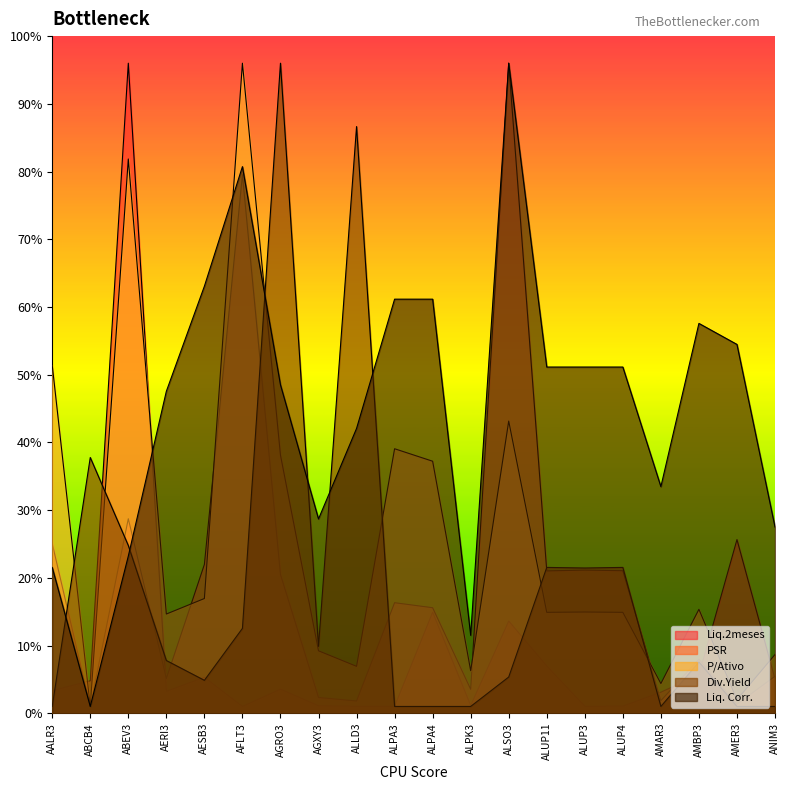

Reading left to right, extract all data points from this chart.

Liq.2meses: 3.3	4.8	96.0	3.2	5.3	1.0	3.6	1.1	1.0	1.0	14.9	1.1	13.6	7.0	1.0	1.0	3.1	5.7	25.6	5.1
PSR: 25.0	1.0	28.7	5.1	22.0	79.5	20.5	2.3	1.8	16.3	15.6	3.5	96.0	21.0	21.1	21.0	1.9	8.0	1.3	5.5
P/Ativo: 51.4	1.0	81.9	14.6	16.9	96.0	38.1	9.2	6.9	39.1	37.2	6.3	43.1	14.9	14.9	14.9	4.4	15.3	2.0	8.7
Div.Yield: 1.0	37.8	24.8	7.8	4.9	12.5	96.0	9.9	86.6	1.0	1.0	1.0	5.3	21.5	21.4	21.5	1.0	7.6	1.0	1.0
Liq. Corr.: 21.5	1.0	23.2	47.5	63.1	80.7	48.5	28.7	42.1	61.2	61.2	11.5	96.0	51.1	51.1	51.1	33.5	57.6	54.5	27.5